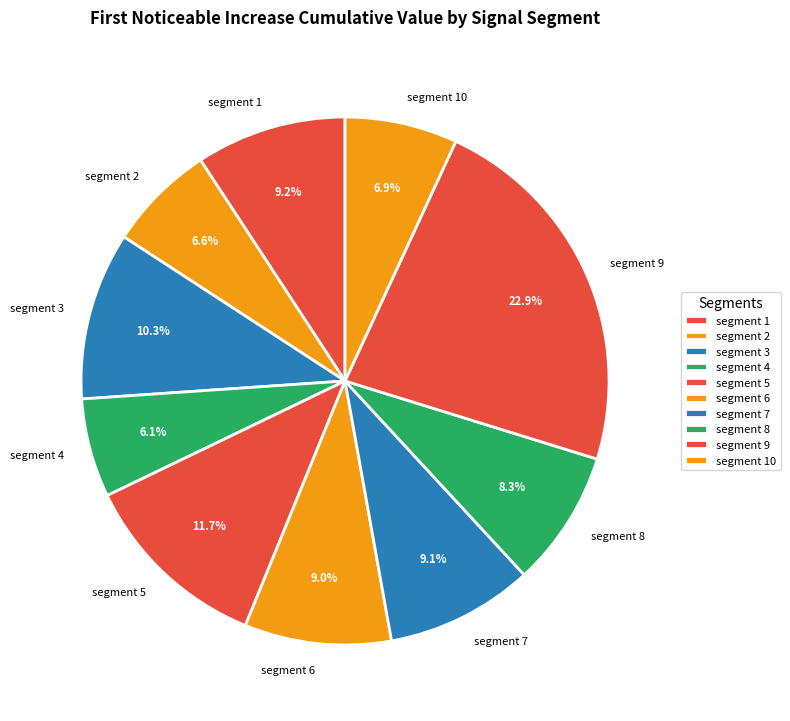

True or false: segment 2 accounts for 7% of the total.

True